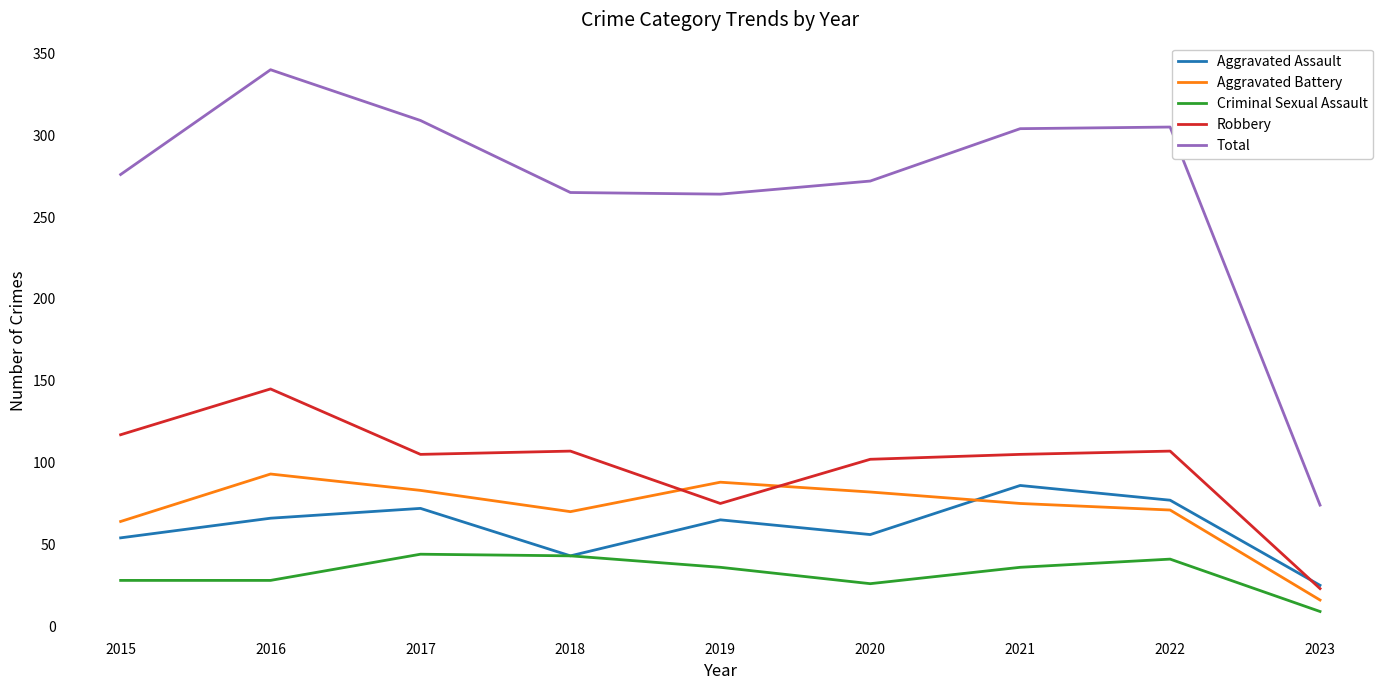

What is the difference between the second highest and minimum values in the Total series?

235